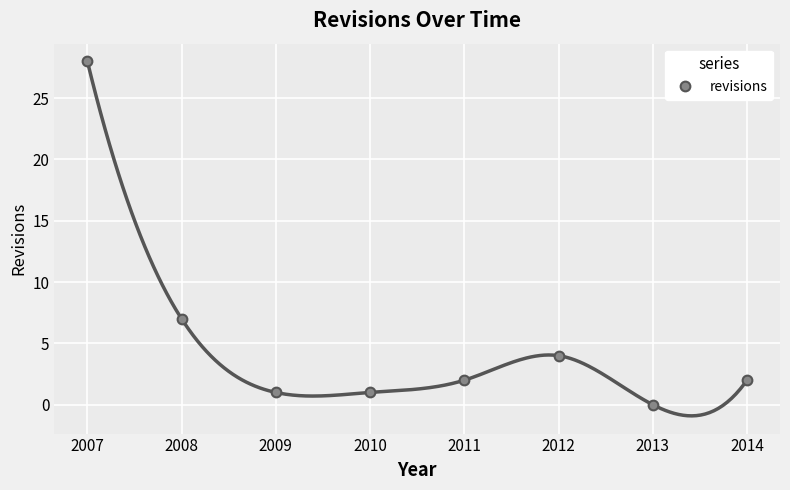

The chart shows a value of 28 at 2007. True or false?

True